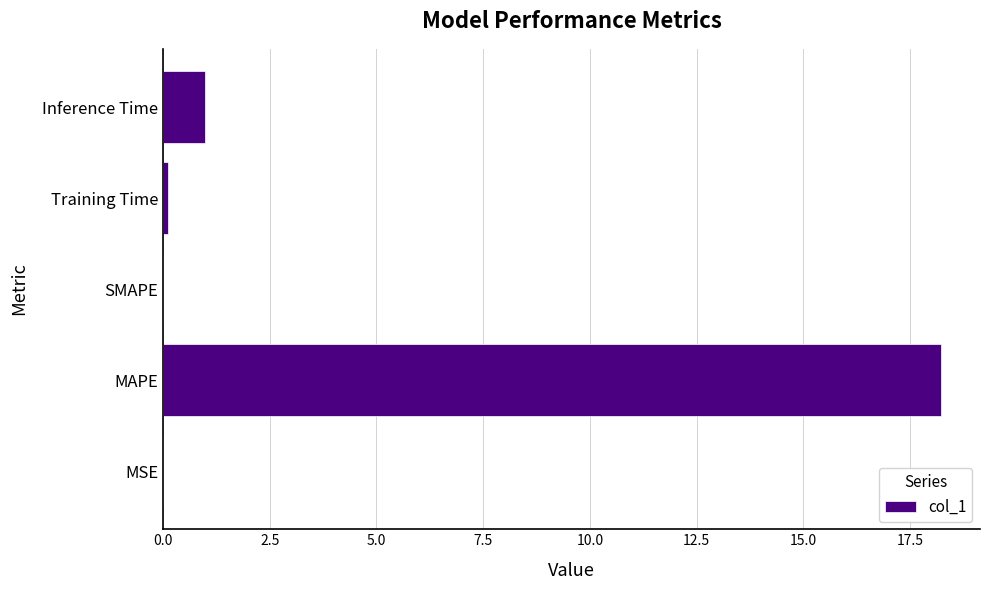

The chart shows a value of 18.2 at MAPE. True or false?

True